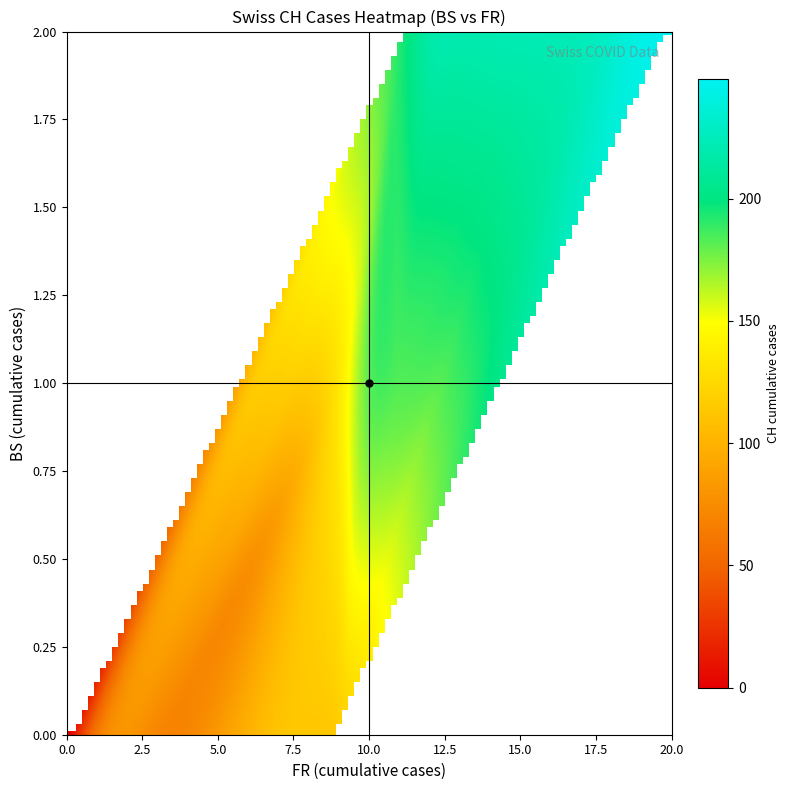

How many data points in 1 are above 111?

9